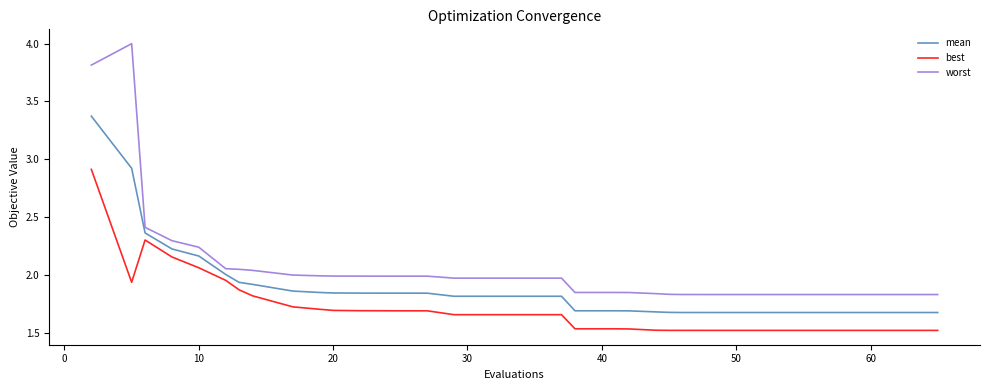

What are all the series names shown in the legend?

mean, best, worst